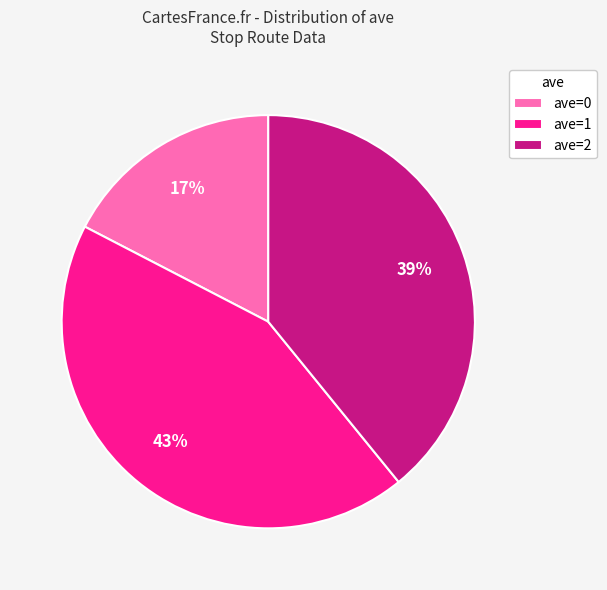

The ave=1 slice represents 43% of the pie. True or false?

True